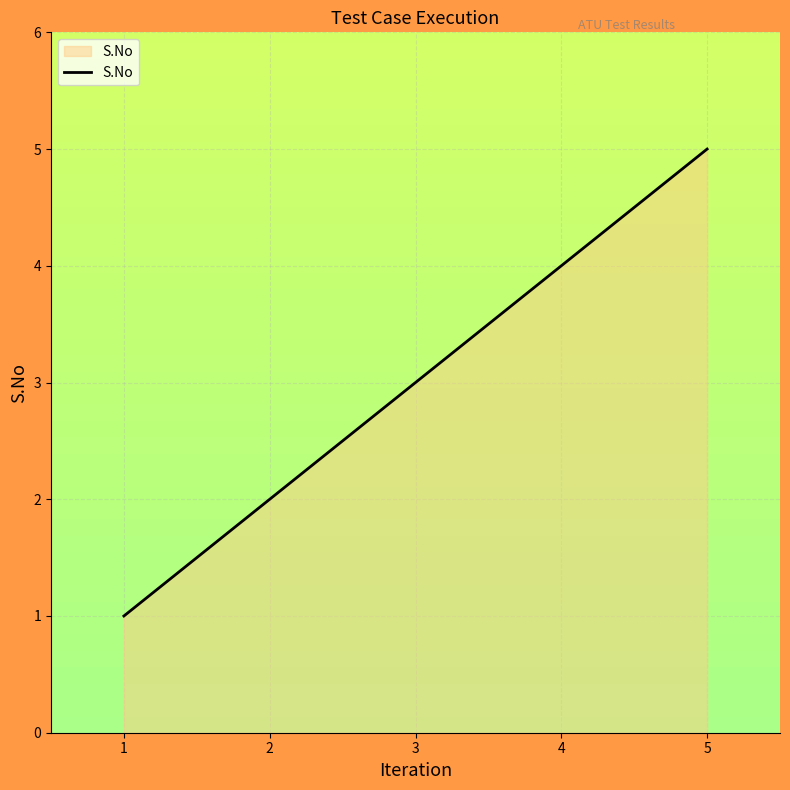

Reading left to right, transcribe all the data shown in this chart.

1	2	3	4	5